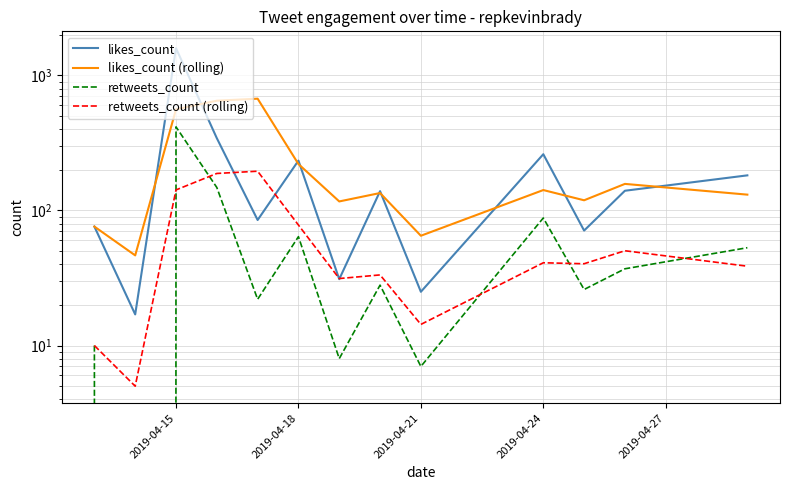

Reading left to right, extract all data points from this chart.

likes_count: 76.0	17.0	1590.0	343.0	85.0	234.0	31.0	139.0	25.0	261.0	71.0	140.0	182.0
likes_count (rolling): 76.0	46.5	561.0	650.0	672.7	220.7	116.7	134.7	65.0	141.7	119.0	157.3	131.0
retweets_count: 10.0	0.0	416.0	148.0	22.0	64.0	8.0	28.0	7.0	88.0	26.0	37.0	53.0
retweets_count (rolling): 10.0	5.0	142.0	188.0	195.3	78.0	31.3	33.3	14.3	41.0	40.3	50.3	38.7